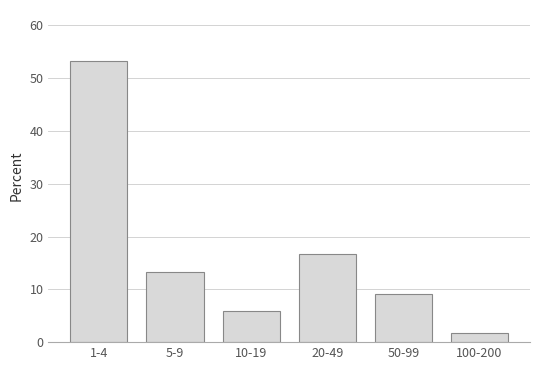

Reading left to right, what are all the values shown in this chart?

1-4=53.3	5-9=13.3	10-19=5.8	20-49=16.7	50-99=9.2	100-200=1.7